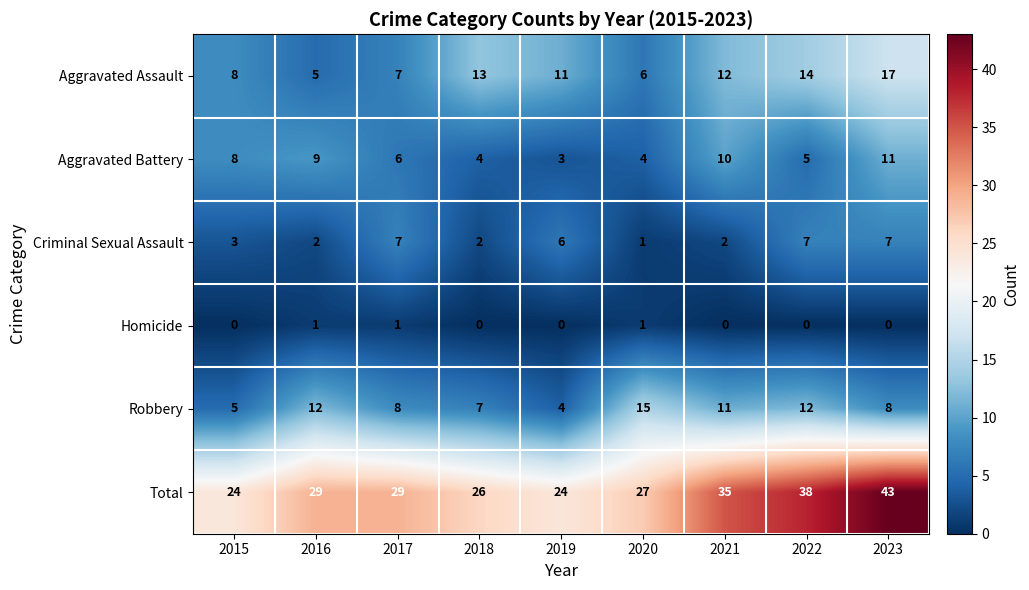

Is it true that Aggravated Battery equals 14 at 2015?

False